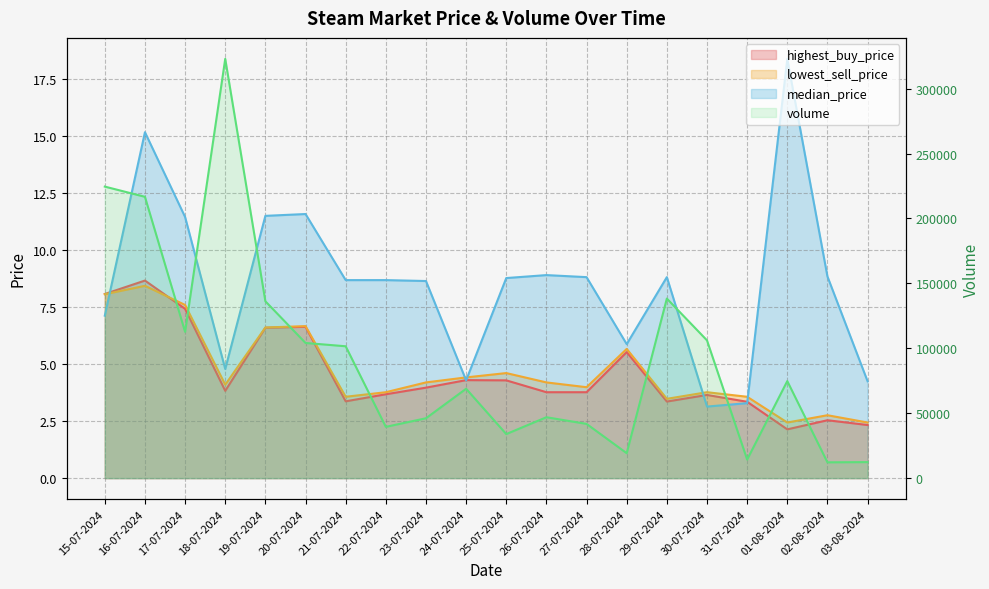

Is it true that lowest_sell_price equals 6.0 at 26-07-2024?

False